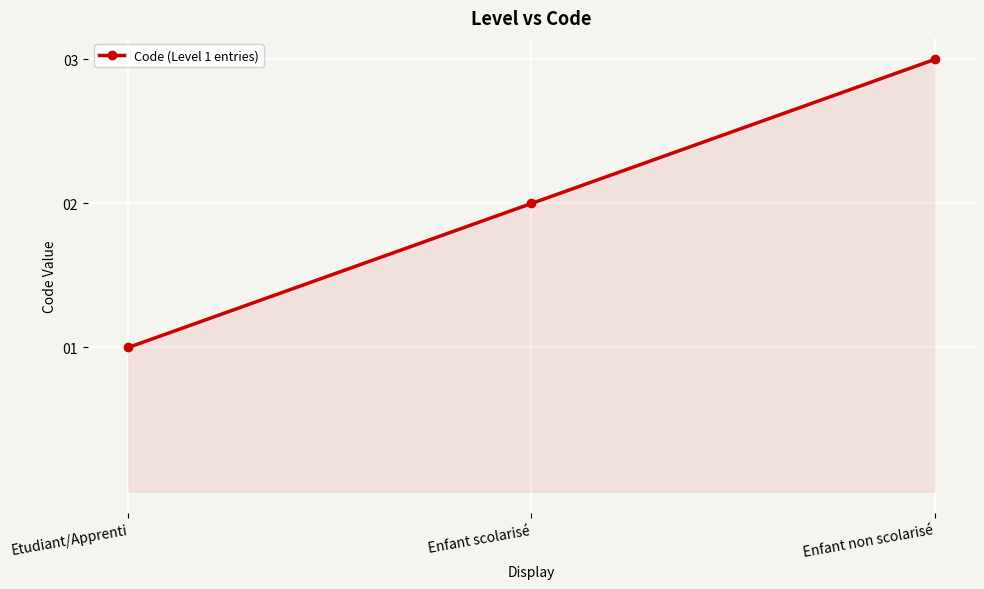

What is the difference between the values at Etudiant/Apprenti and Enfant non scolarisé?

2